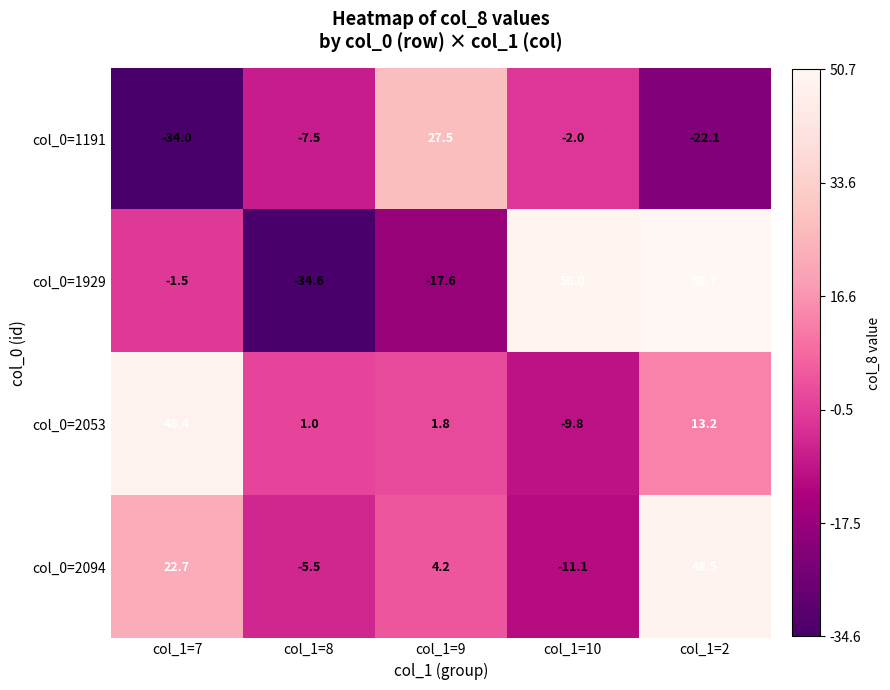

Where is col_0=2094 nearest to the value 18?

col_1=7